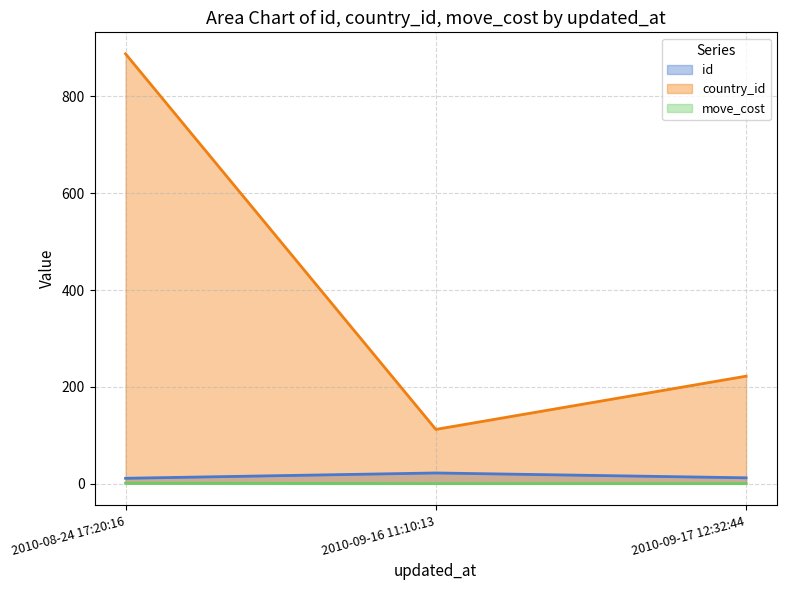

The move_cost series shows 0 at 2010-09-16 11:10:13. True or false?

False